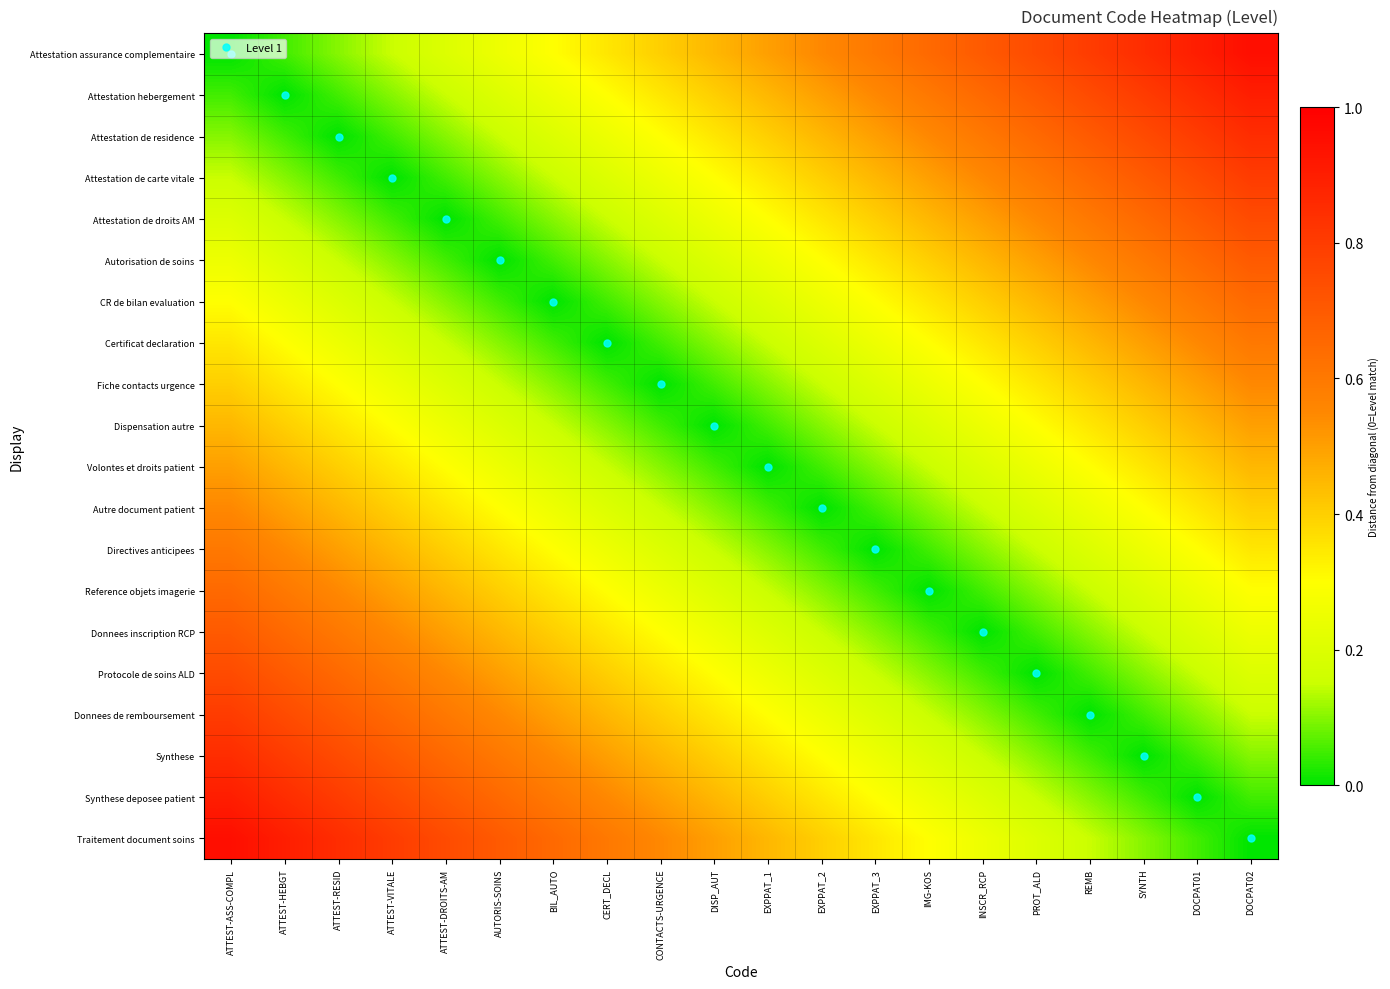

Rank the series by their maximum value, from lowest to highest.

Dispensation autre, Volontes et droits patient, Fiche contacts urgence, Autre document patient, Certificat declaration, Directives anticipees, CR de bilan evaluation, Reference objets imagerie, Autorisation de soins, Donnees inscription RCP, Attestation de droits AM, Protocole de soins ALD, Attestation de carte vitale, Donnees de remboursement, Attestation de residence, Synthese, Attestation hebergement, Synthese deposee patient, Attestation assurance complementaire, Traitement document soins